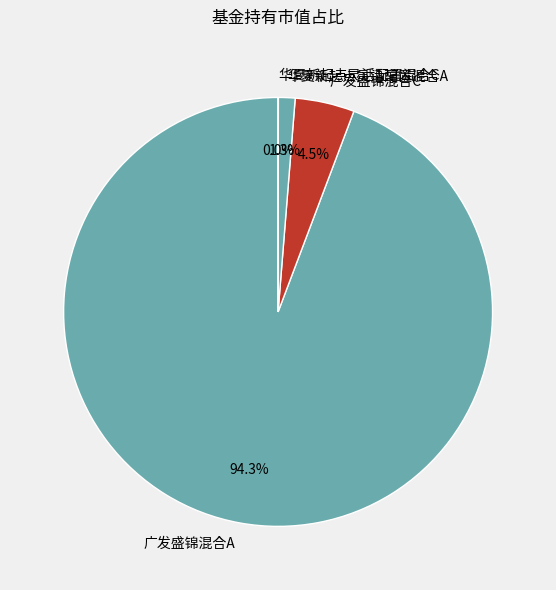

What is the total percentage of 广发盛锦混合A and 广发盛锦混合C?

98.7%